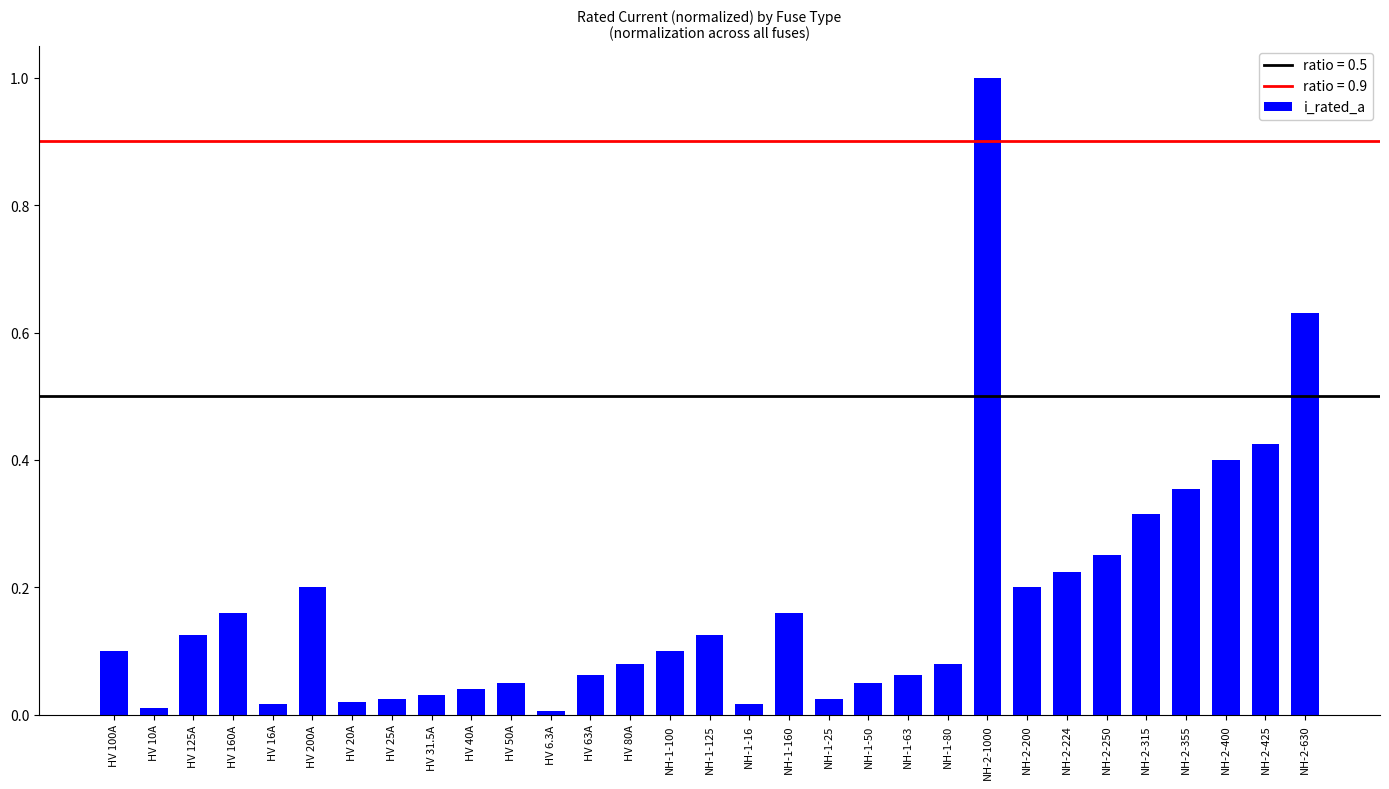

Which label corresponds to the largest value in the chart?

NH-2-1000